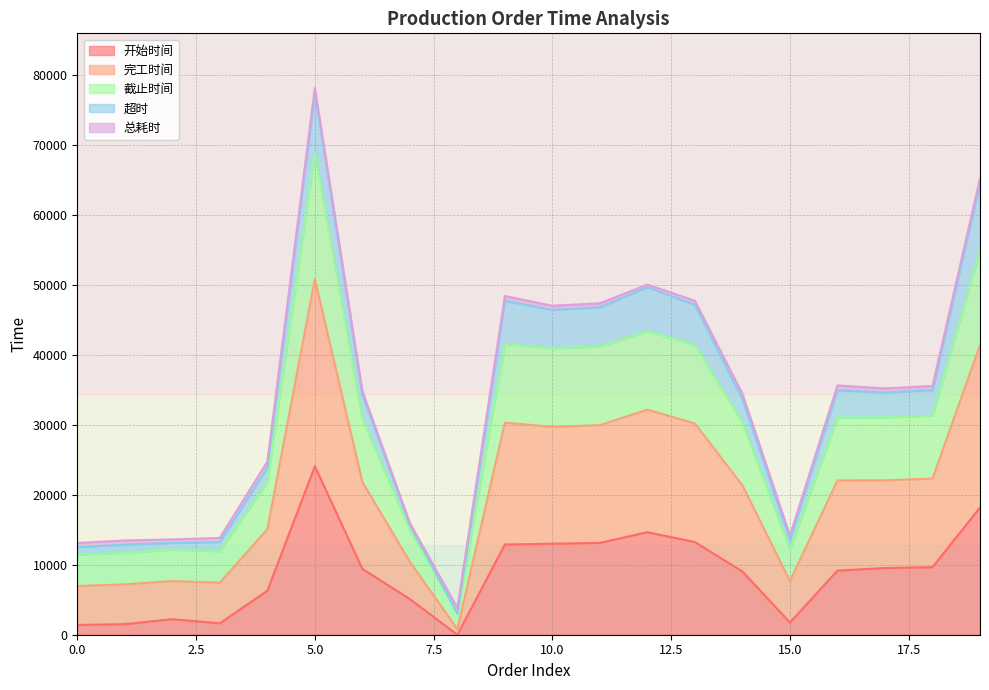

At which category is the sum across all series the highest?

5.0